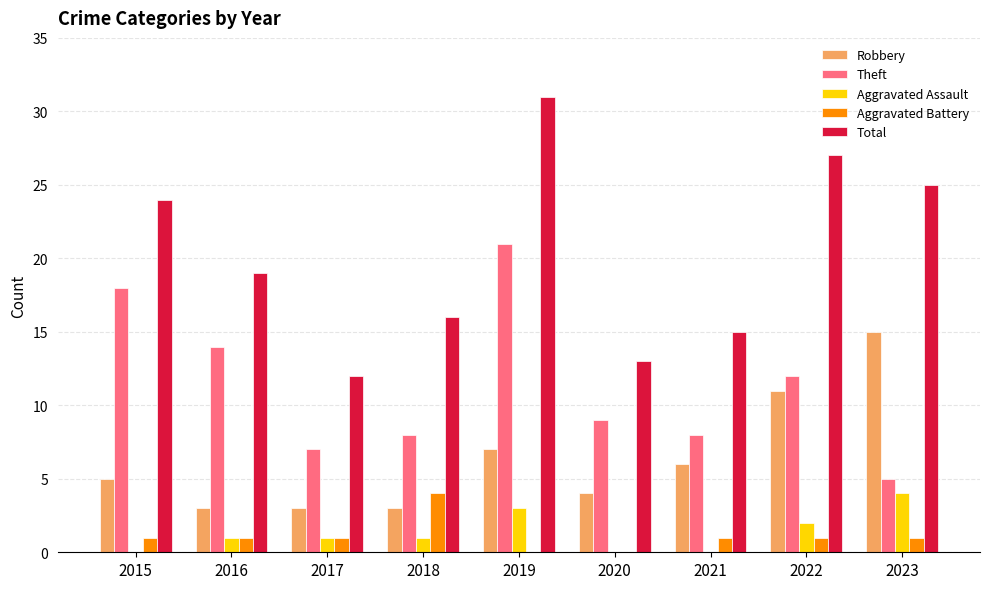

Are the bars horizontal?

No